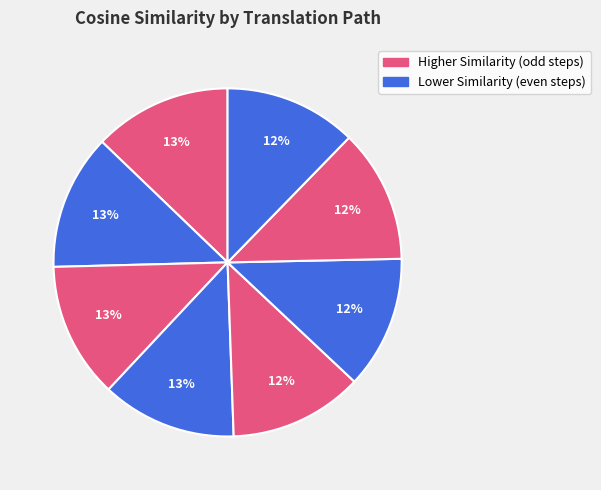

To the nearest percent, what is the difference between the largest and smallest slice percentages?

1%